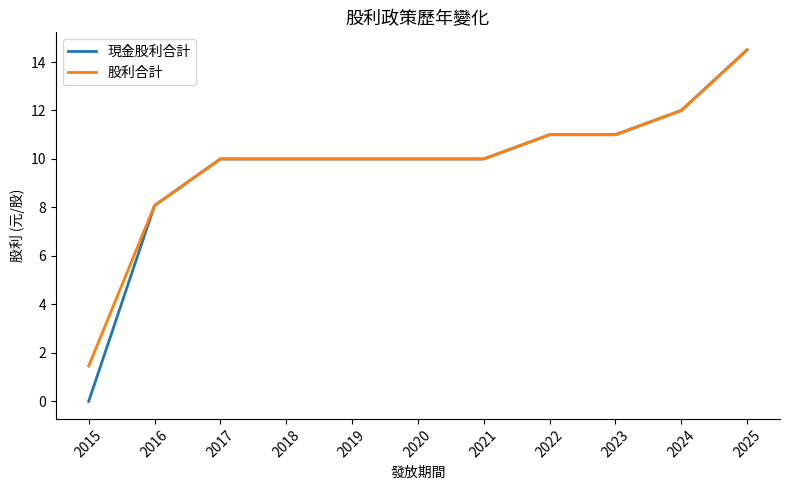

How many values in 現金股利合計 are above zero?

10